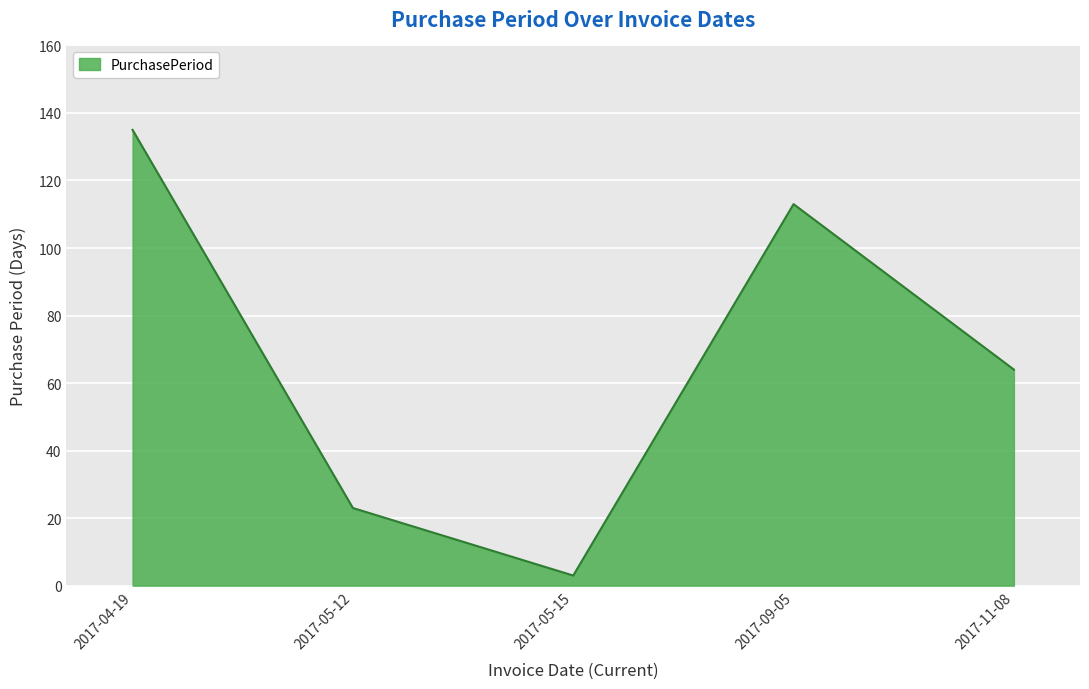

At which category does the chart reach its peak across all series?

2017-04-19